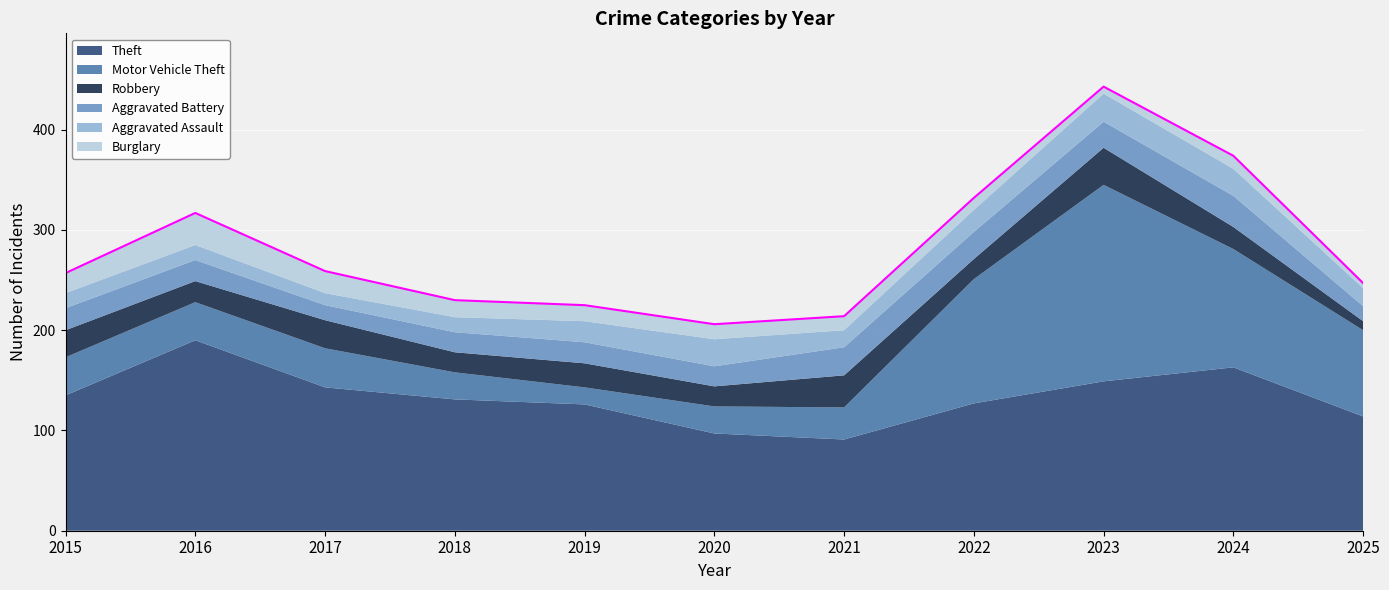

Which series has the largest total across all categories?

Theft